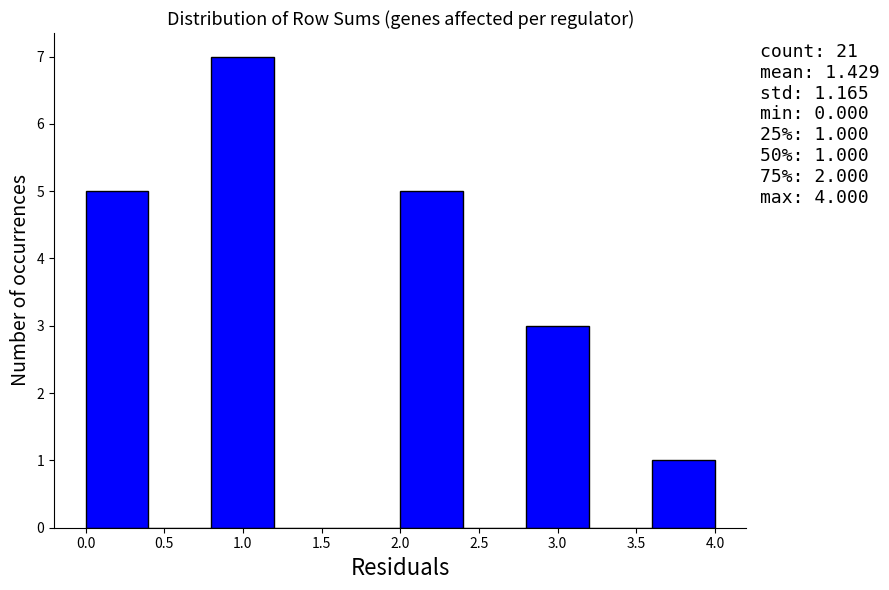

Over which range of the x-axis is the bar tallest?

0.8 to 1.2